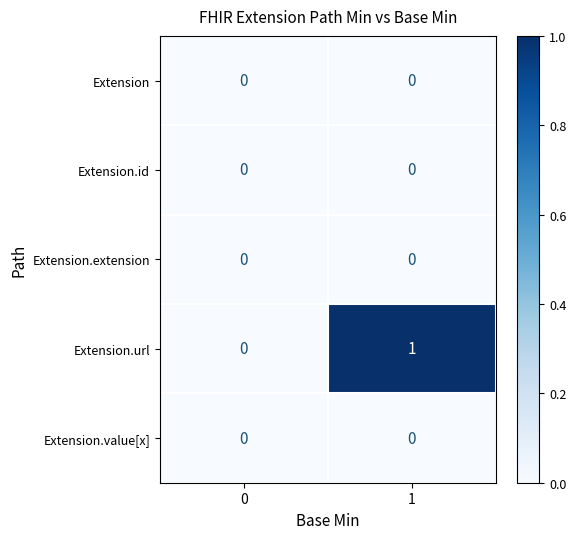

Which label corresponds to the largest value in the chart?

1